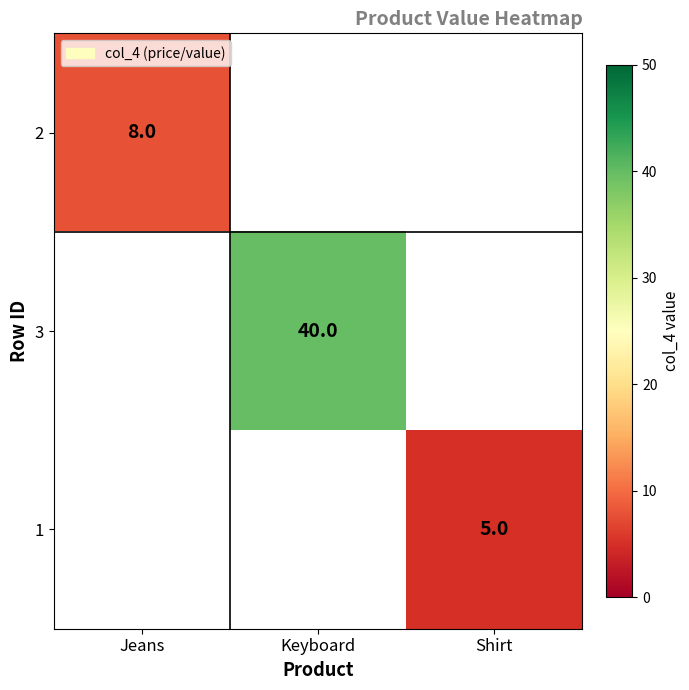

The 2 series shows 8 at Jeans. True or false?

True